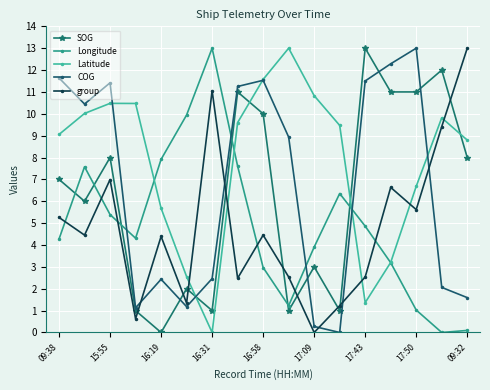

What is the maximum value for Latitude?

13.0